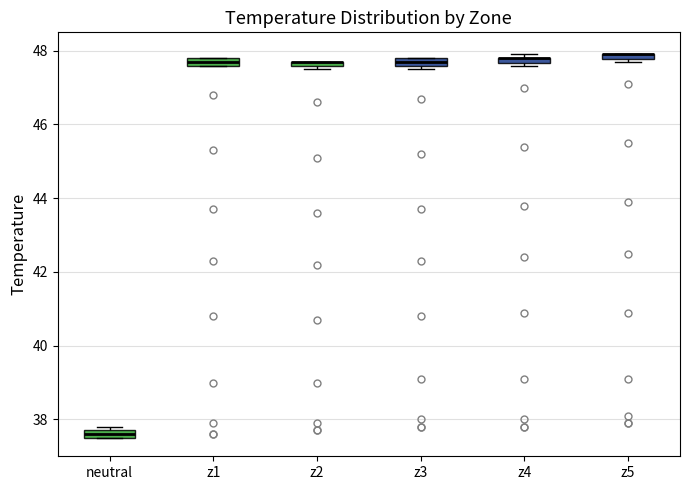

Where is the lower edge of the box for z5 on the y-axis? The values are not printed on the chart, so give them approximately, as read against the axis.

47.8